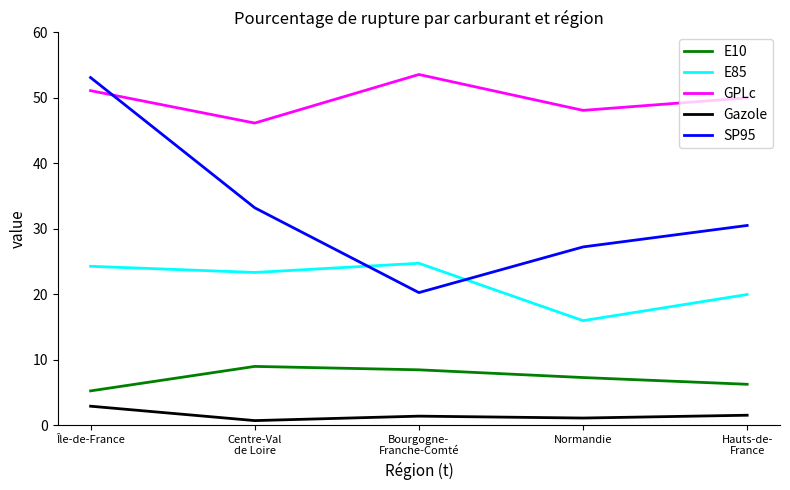

True or false: GPLc has a value of 53.6 at Bourgogne-
Franche-Comté.

True